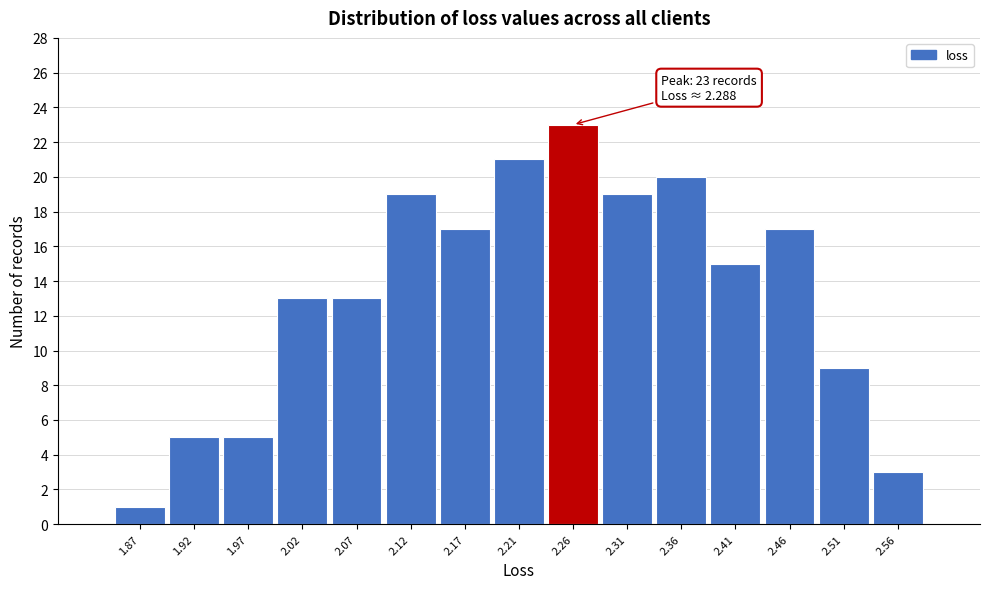

Reading right to left, extract all data points from this chart.

2.56=3	2.51=9	2.46=17	2.41=15	2.36=20	2.31=19	2.26=23	2.21=21	2.17=17	2.12=19	2.07=13	2.02=13	1.97=5	1.92=5	1.87=1